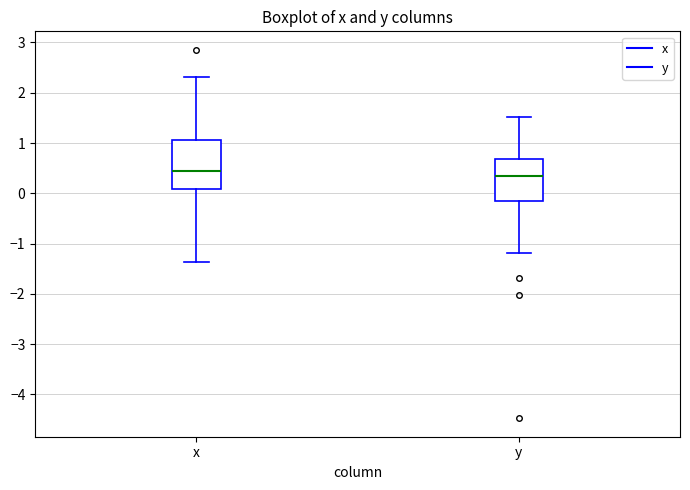

Which box is the tallest, from its lower edge to its upper edge?

x